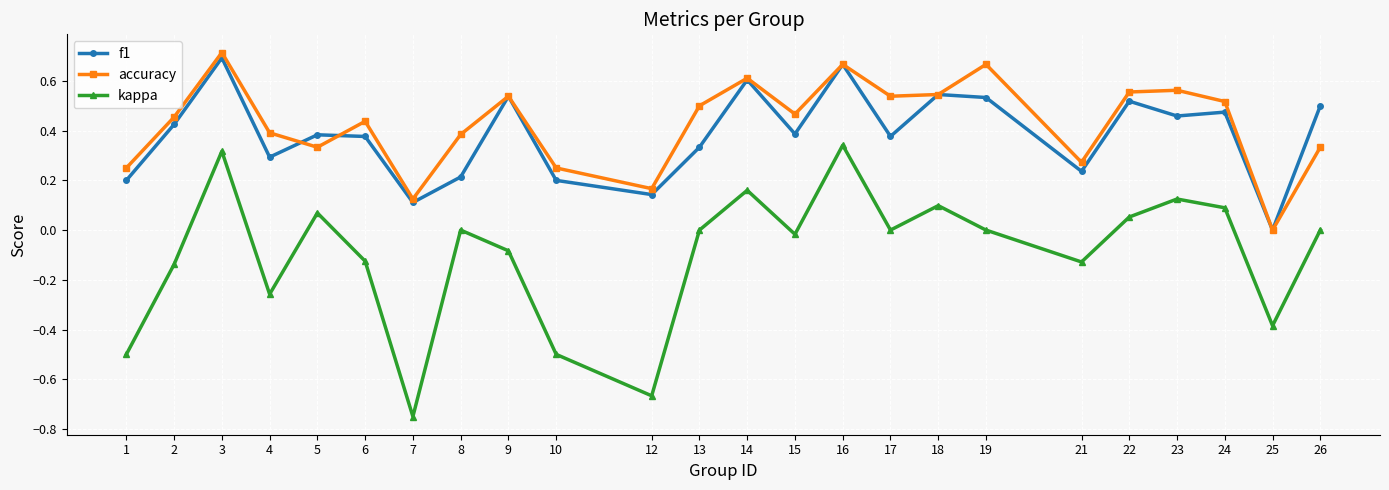

Rank the series at 26 from lowest to highest value.

kappa, accuracy, f1